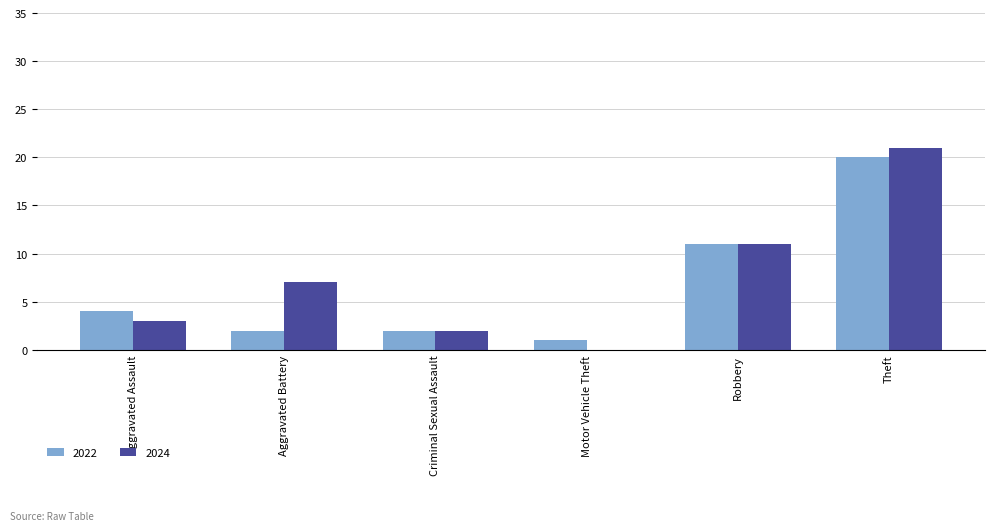

What is the maximum value for 2022?

20